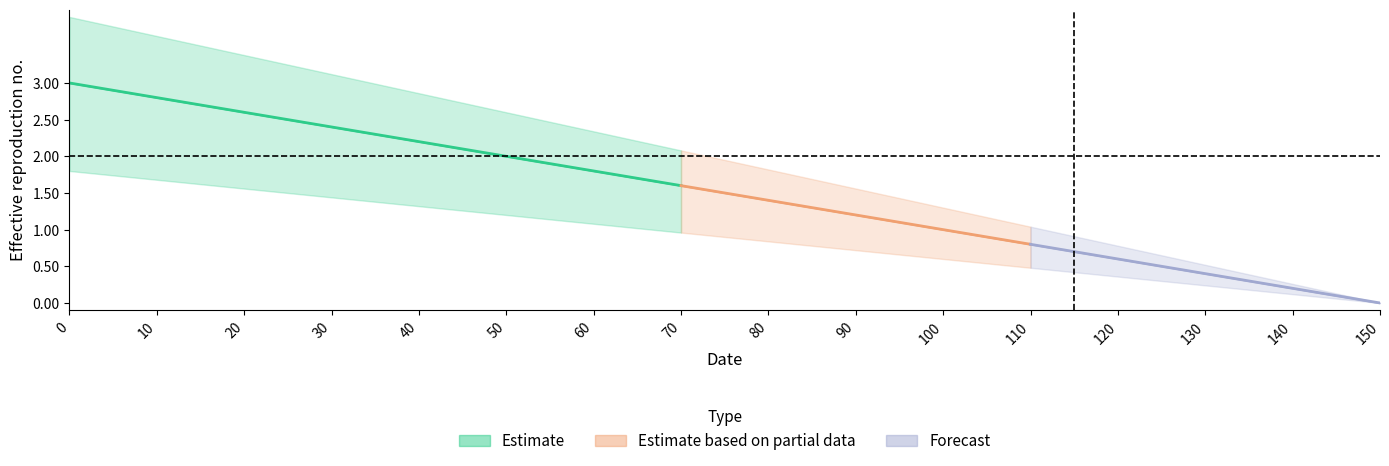

Which has a higher value, 130 or 60?

60